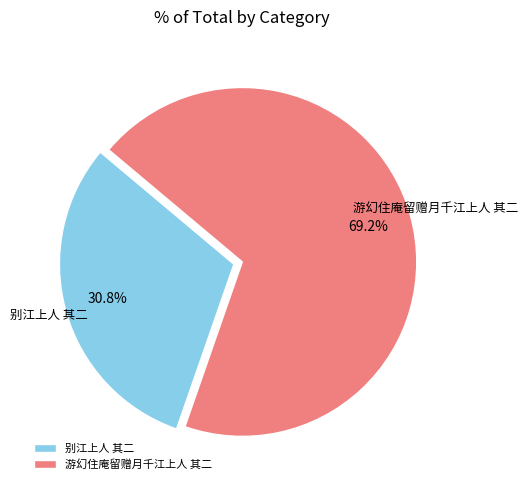

To the nearest percent, what is the combined percentage of 游幻住庵留赠月千江上人 其二 and 别江上人 其二?

100%